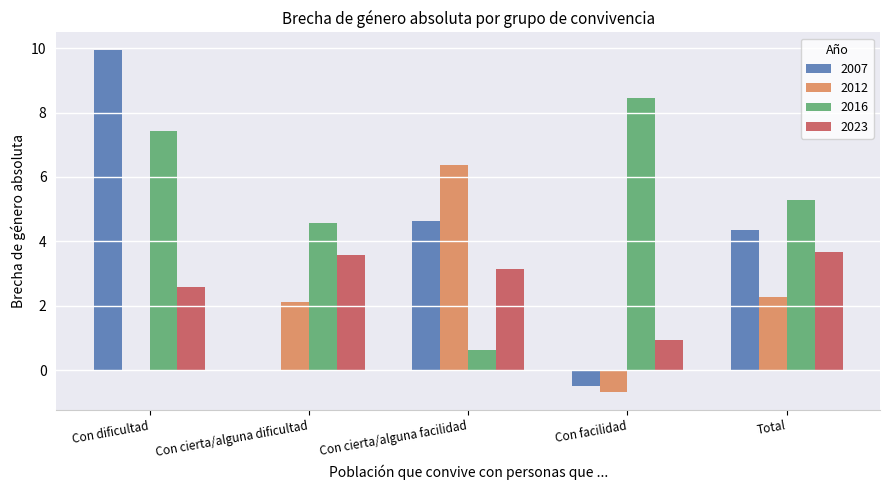

Is it true that 2023 equals 1.6 at Con cierta/alguna dificultad?

False